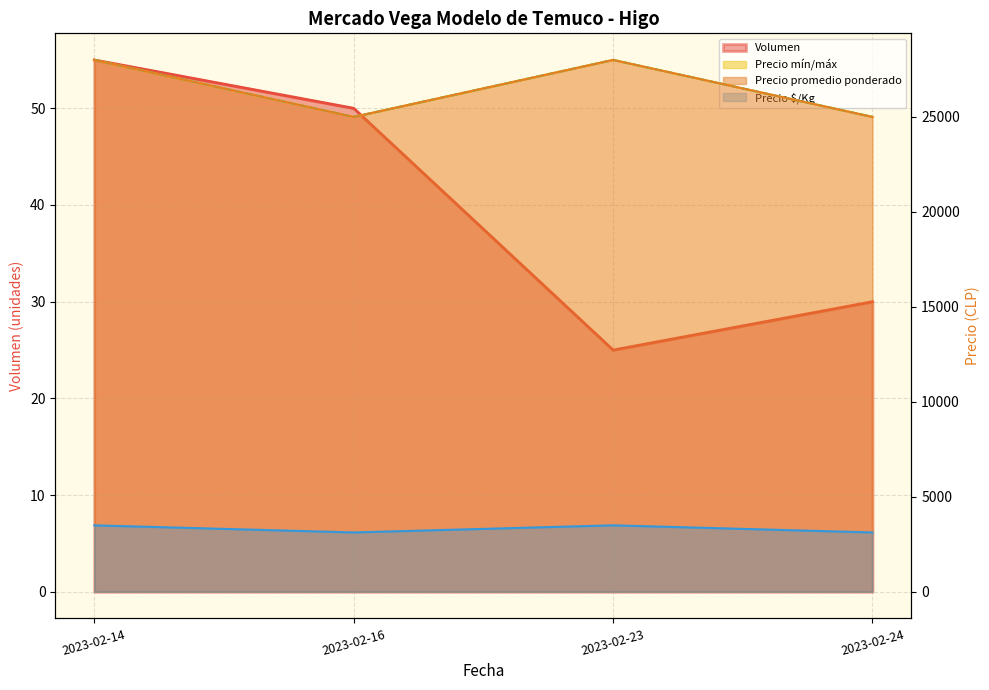

At which category is the sum across all series the highest?

2023-02-14